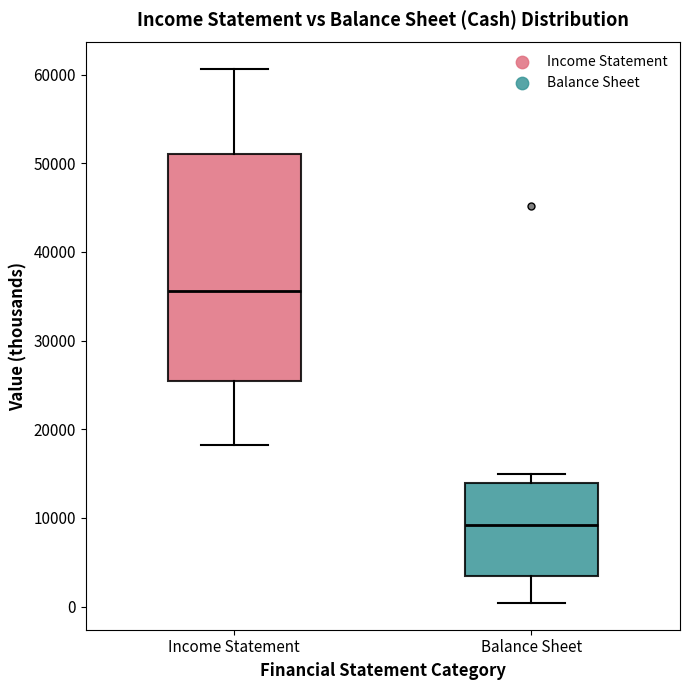

Which box's median line is the highest?

Income Statement